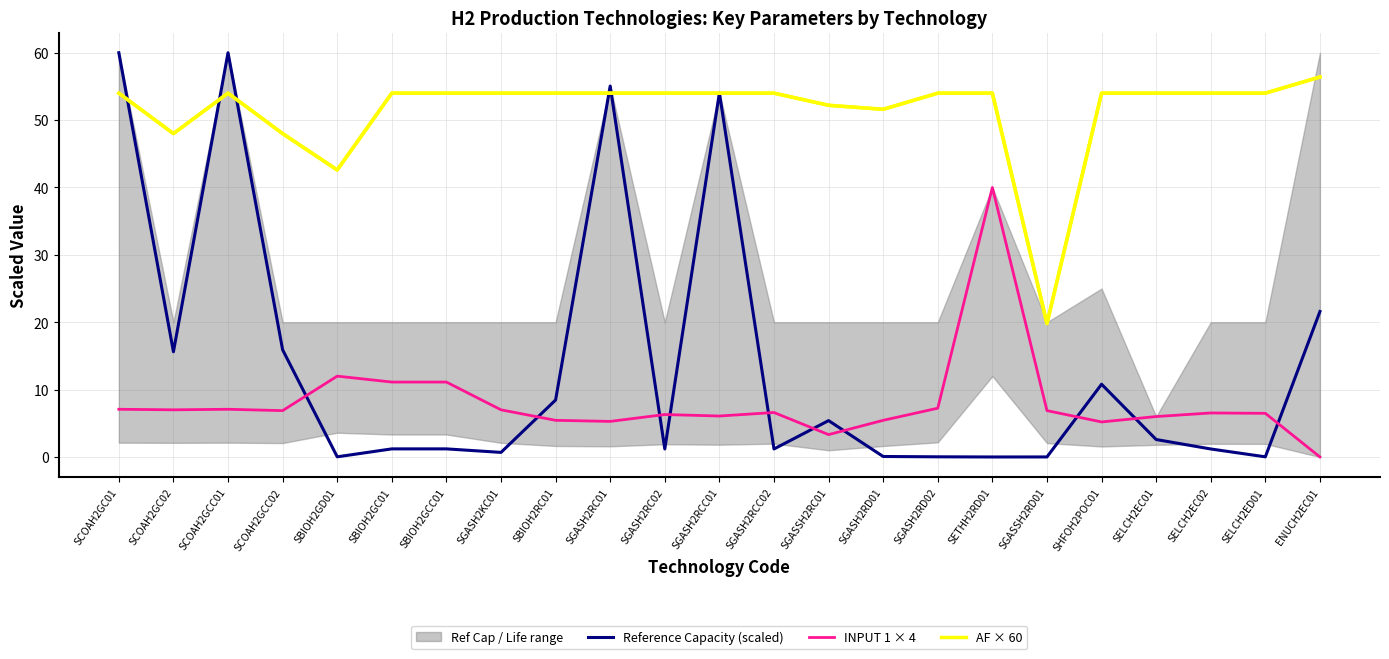

Reading left to right, extract all data points from this chart.

Reference Capacity (scaled): SCOAH2GC01=60.0	SCOAH2GC02=15.6	SCOAH2GCC01=60.0	SCOAH2GCC02=15.9	SBIOH2GD01=0.0	SBIOH2GC01=1.2	SBIOH2GCC01=1.2	SGASH2KC01=0.7	SBIOH2RC01=8.5	SGASH2RC01=55.1	SGASH2RC02=1.2	SGASH2RCC01=54.0	SGASH2RCC02=1.2	SGASSH2RC01=5.4	SGASH2RD01=0.1	SGASH2RD02=0.0	SETHH2RD01=0.0	SGASSH2RD01=0.0	SHFOH2POC01=10.8	SELCH2EC01=2.6	SELCH2EC02=1.2	SELCH2ED01=0.0	ENUCH2EC01=21.6
INPUT 1 × 4: SCOAH2GC01=7.1	SCOAH2GC02=7.0	SCOAH2GCC01=7.1	SCOAH2GCC02=6.9	SBIOH2GD01=12.0	SBIOH2GC01=11.1	SBIOH2GCC01=11.1	SGASH2KC01=7.0	SBIOH2RC01=5.4	SGASH2RC01=5.3	SGASH2RC02=6.3	SGASH2RCC01=6.1	SGASH2RCC02=6.6	SGASSH2RC01=3.3	SGASH2RD01=5.4	SGASH2RD02=7.2	SETHH2RD01=40.0	SGASSH2RD01=6.9	SHFOH2POC01=5.2	SELCH2EC01=6.0	SELCH2EC02=6.5	SELCH2ED01=6.5	ENUCH2EC01=0.0
AF × 60: SCOAH2GC01=54.0	SCOAH2GC02=48.0	SCOAH2GCC01=54.0	SCOAH2GCC02=48.0	SBIOH2GD01=42.6	SBIOH2GC01=54.0	SBIOH2GCC01=54.0	SGASH2KC01=54.0	SBIOH2RC01=54.0	SGASH2RC01=54.0	SGASH2RC02=54.0	SGASH2RCC01=54.0	SGASH2RCC02=54.0	SGASSH2RC01=52.2	SGASH2RD01=51.6	SGASH2RD02=54.0	SETHH2RD01=54.0	SGASSH2RD01=19.8	SHFOH2POC01=54.0	SELCH2EC01=54.0	SELCH2EC02=54.0	SELCH2ED01=54.0	ENUCH2EC01=56.4